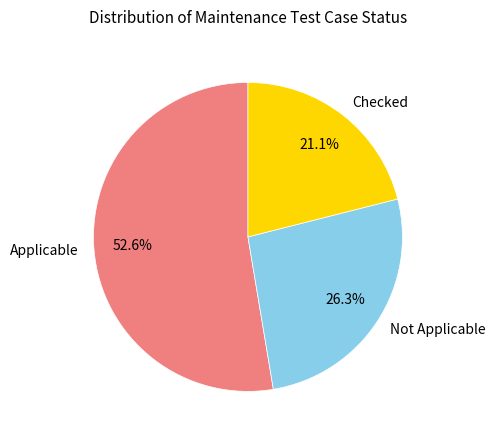

How many segments does this pie chart have?

3